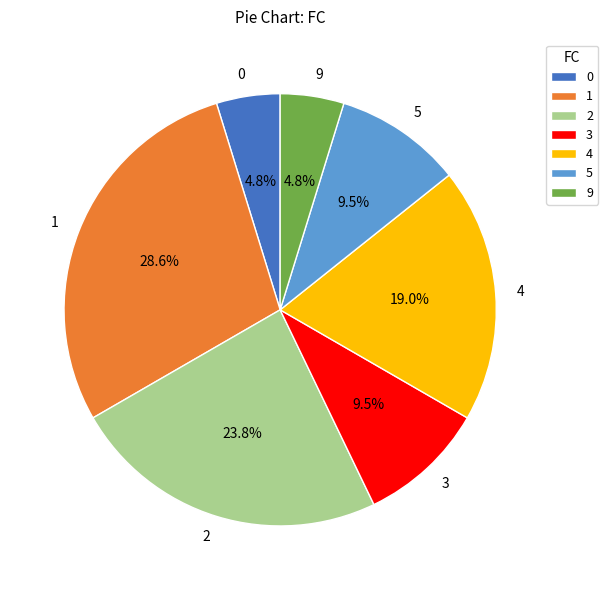

Count the number of slices in the pie.

7